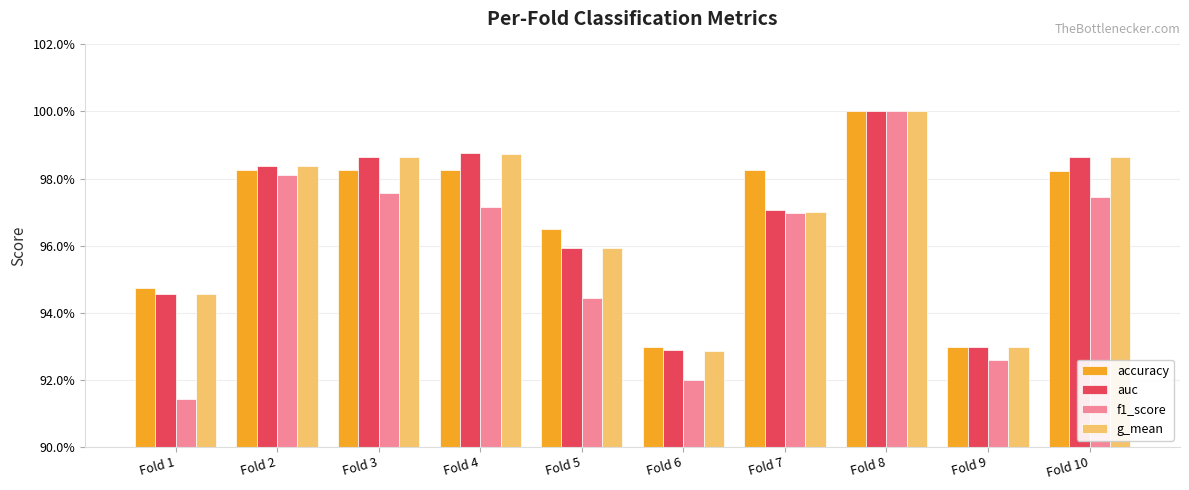

Are the bars grouped side by side (vs. stacked)?

Yes